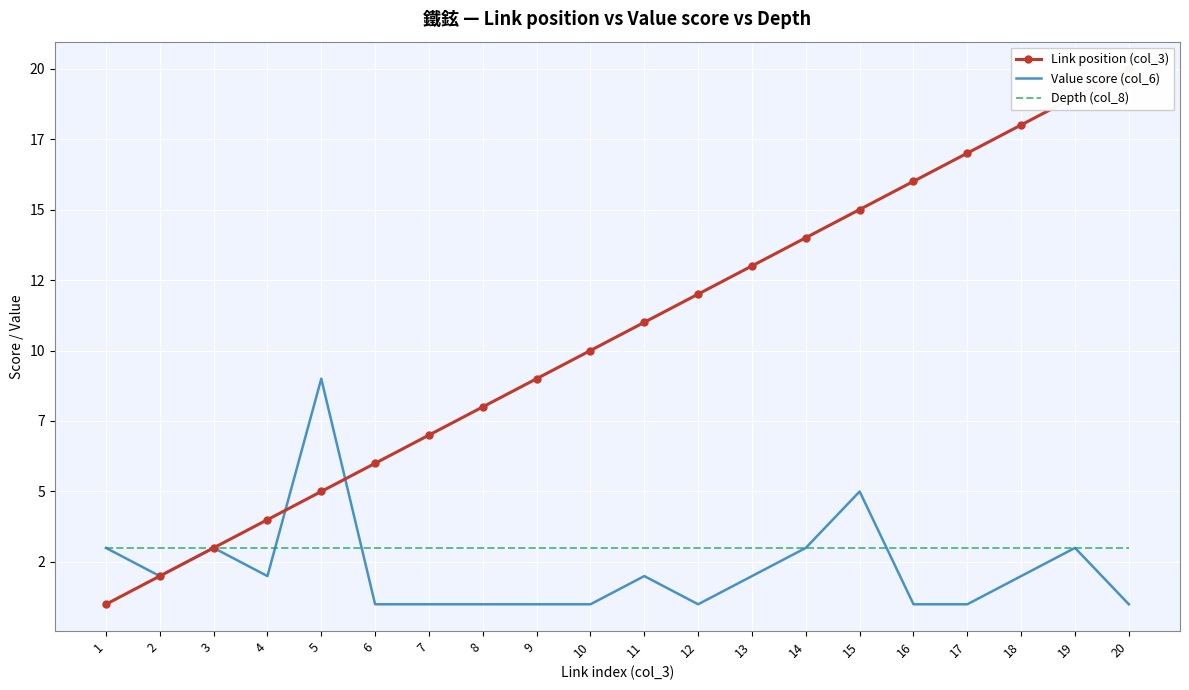

What are all the series names shown in the legend?

Link position (col_3), Value score (col_6), Depth (col_8)